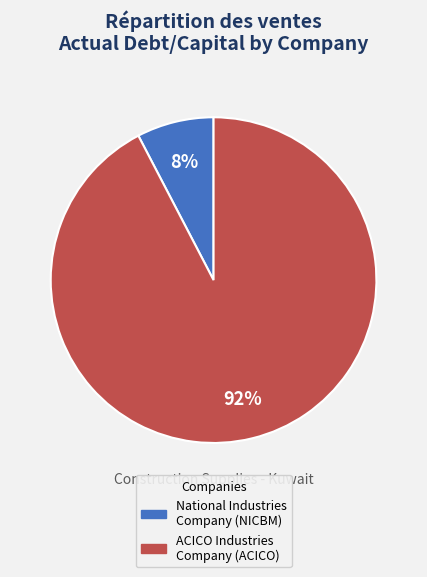

To the nearest percent, what is the combined percentage of ACICO Industries Company (ACICO) and National Industries Company (NICBM)?

100%